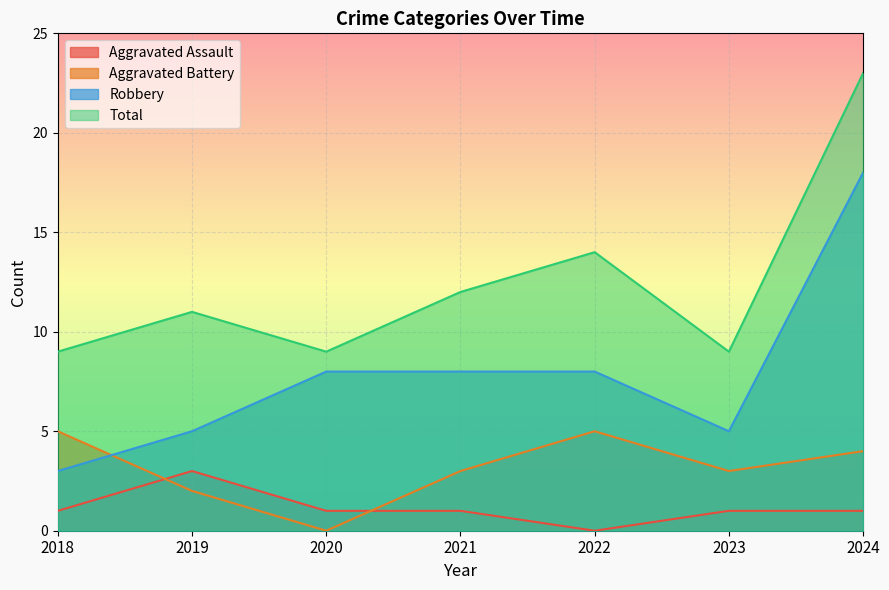

Rank the series by their maximum value, from lowest to highest.

Aggravated Assault, Aggravated Battery, Robbery, Total